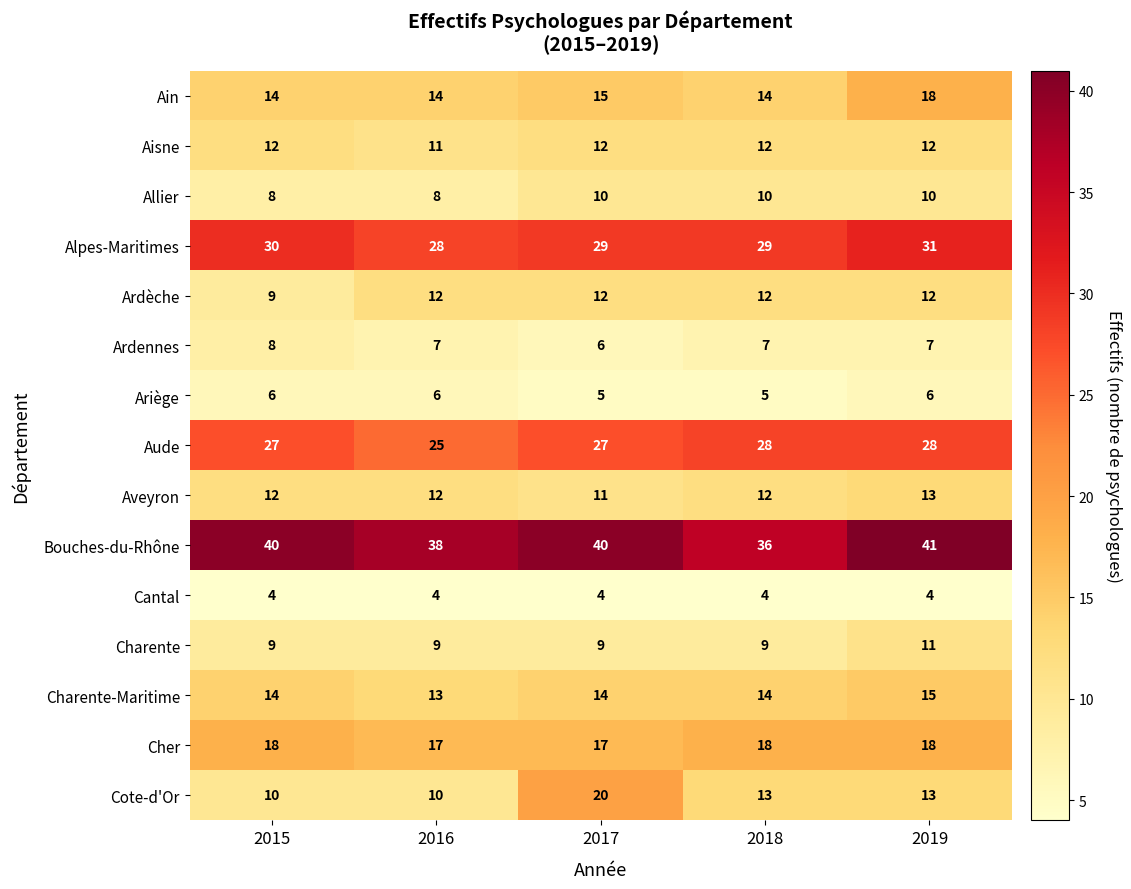

What is the sum of all Cote-d'Or values?

66